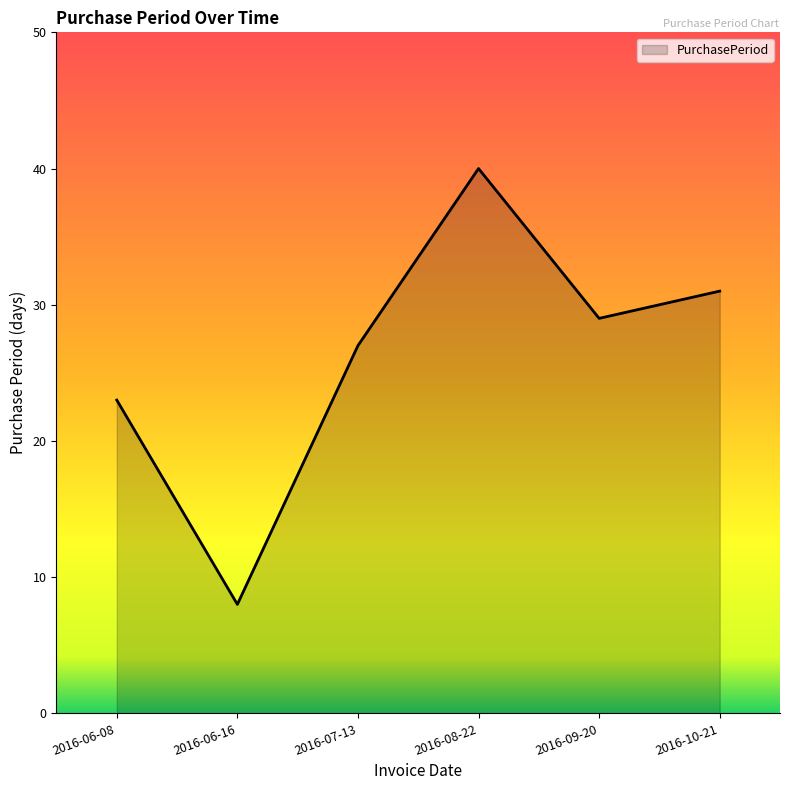

True or false: there are more than 1 points higher than both neighbors.

False